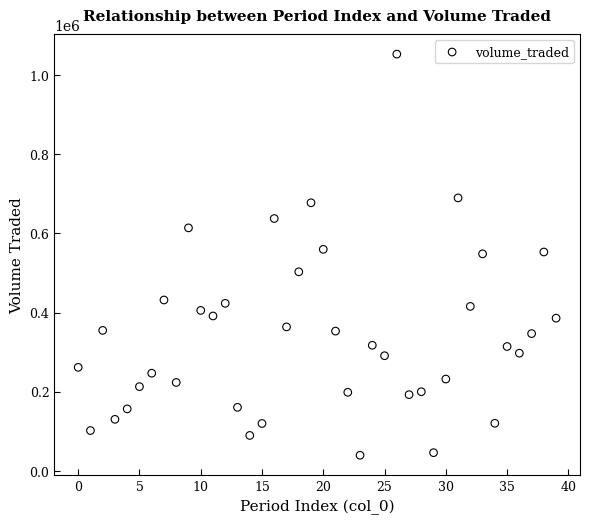

What is the range of Y values (max minus min)?

1014025